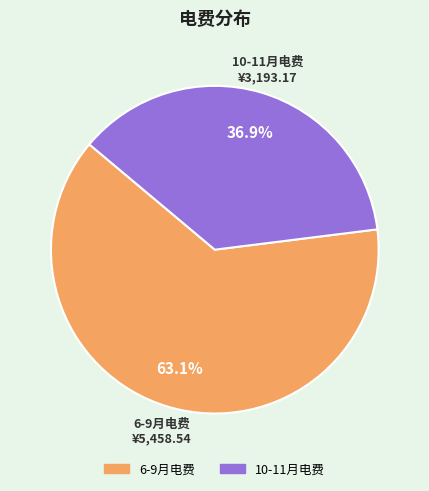

Count the number of slices in the pie.

2